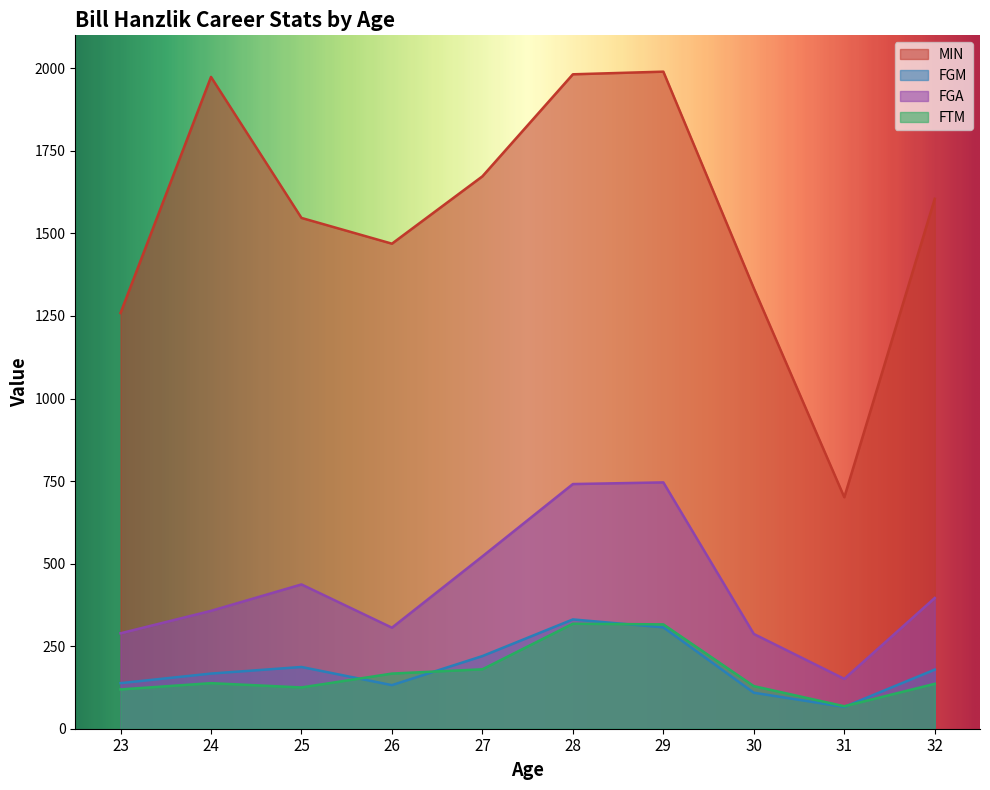

Which category has the highest value across all series?

29